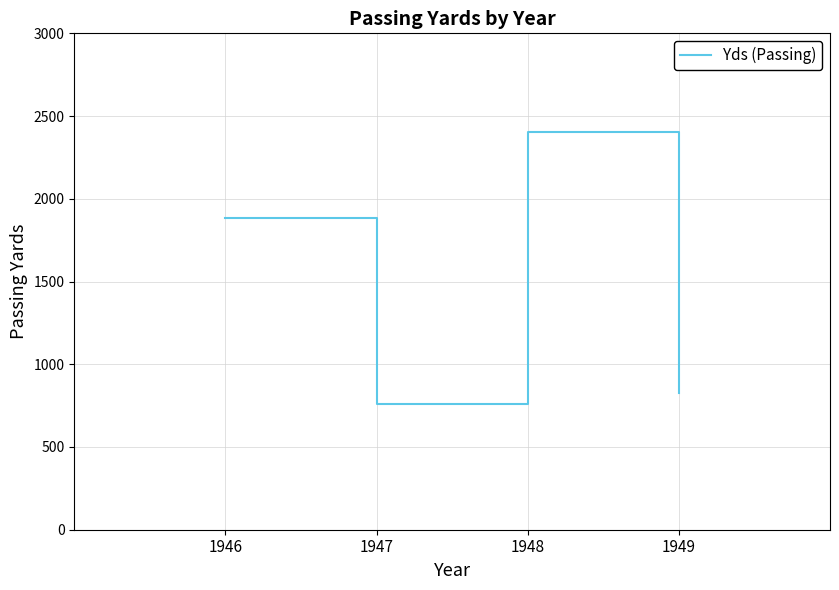

How many distinct data groups are displayed?

1